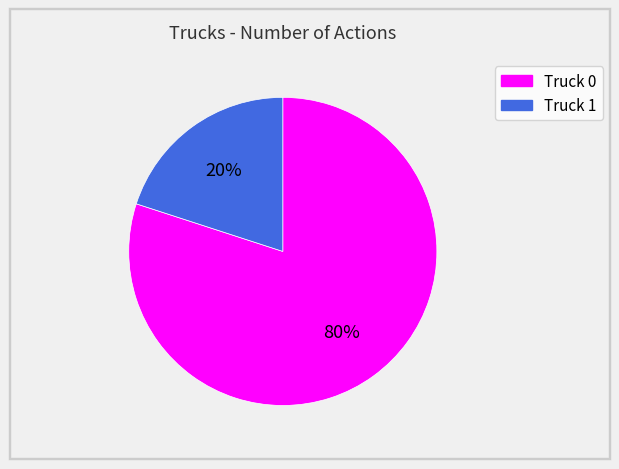

The Truck 0 slice represents 80% of the pie. True or false?

True